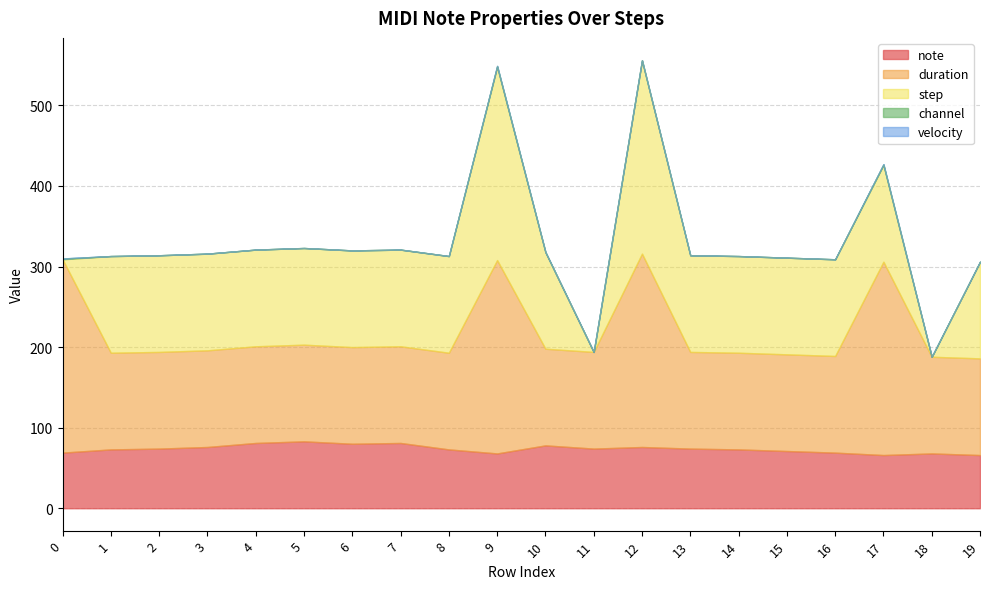

Count the number of data series in this chart.

5